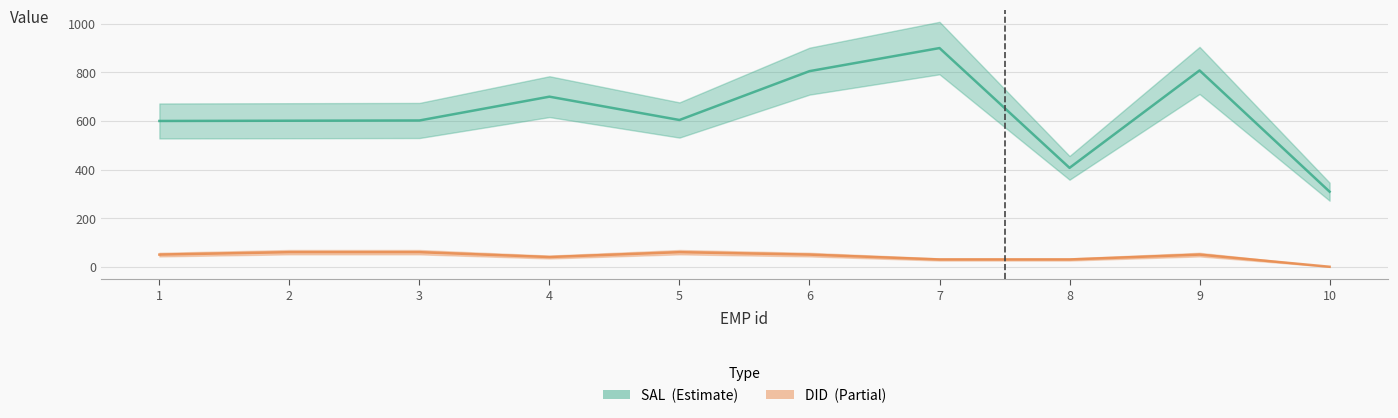

The value of DID at 1 is 50. True or false?

True